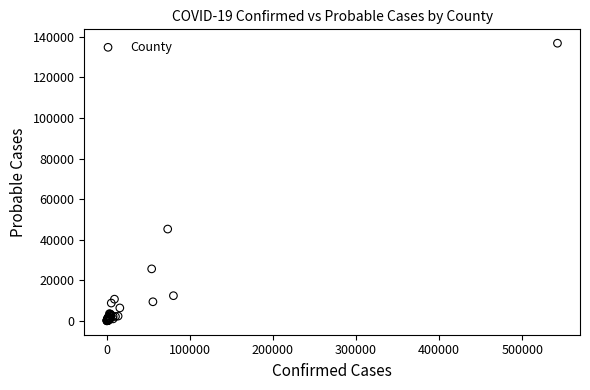

What Y value in the scatter plot is closest to 68430?

45256